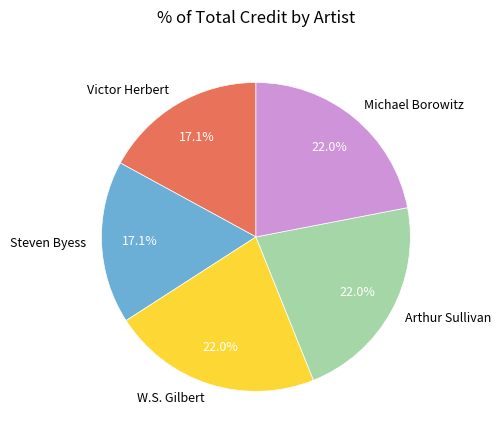

What is the ratio of the value at Michael Borowitz to the value at W.S. Gilbert?

1.0